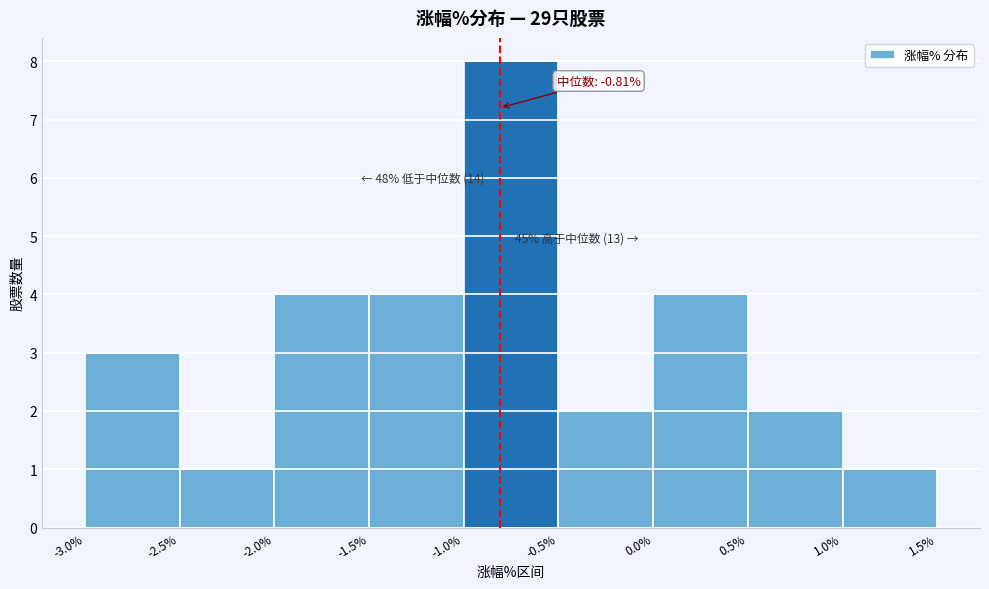

Which range on the x-axis has the tallest bar?

-1.0% to -0.5%